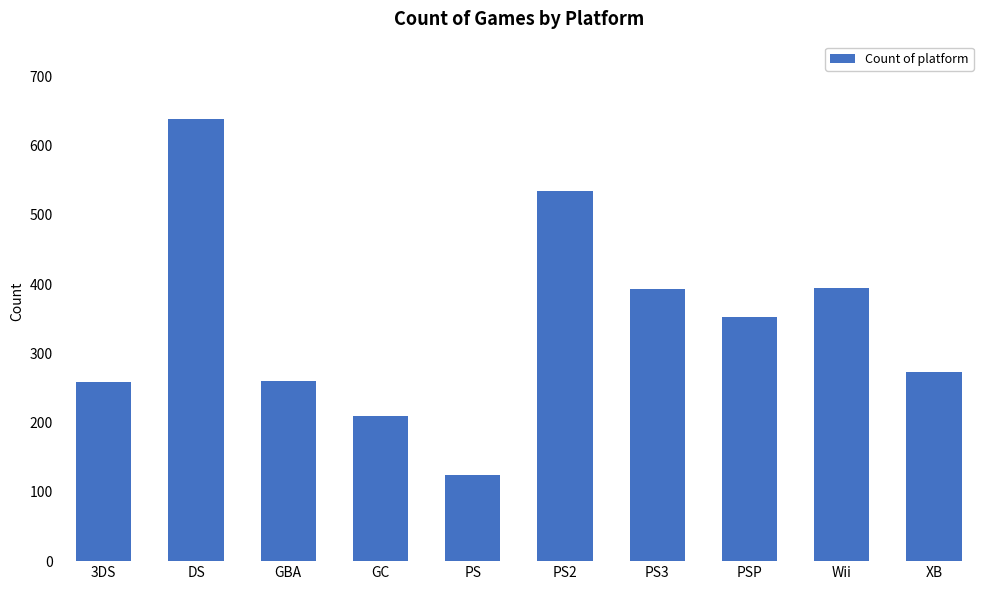

What is the approximate value at XB?

273